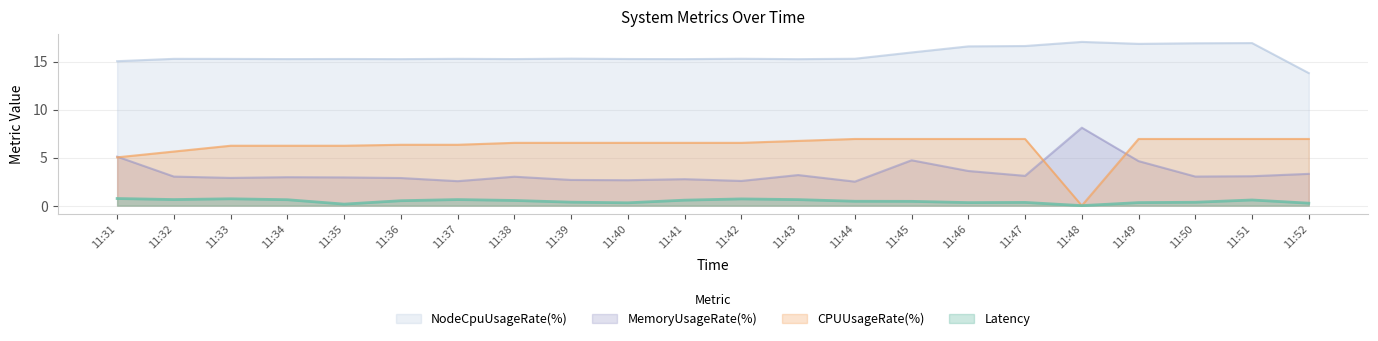

The value of CPUUsageRate(%) at 11:32 is 7.5. True or false?

False